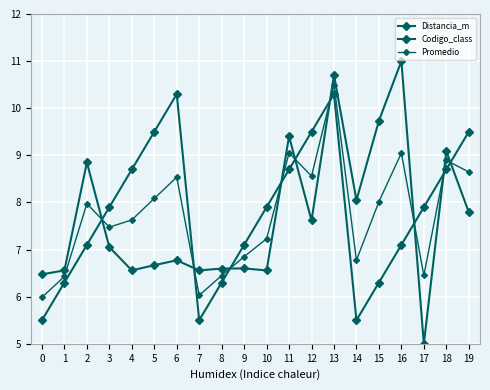

At how many categories does at least one series exceed 6?

20